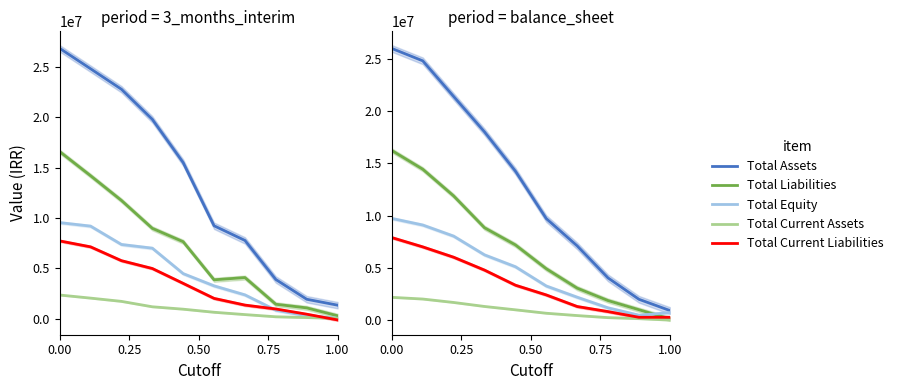

Read the Total Equity value at 0.00.

9728122.9